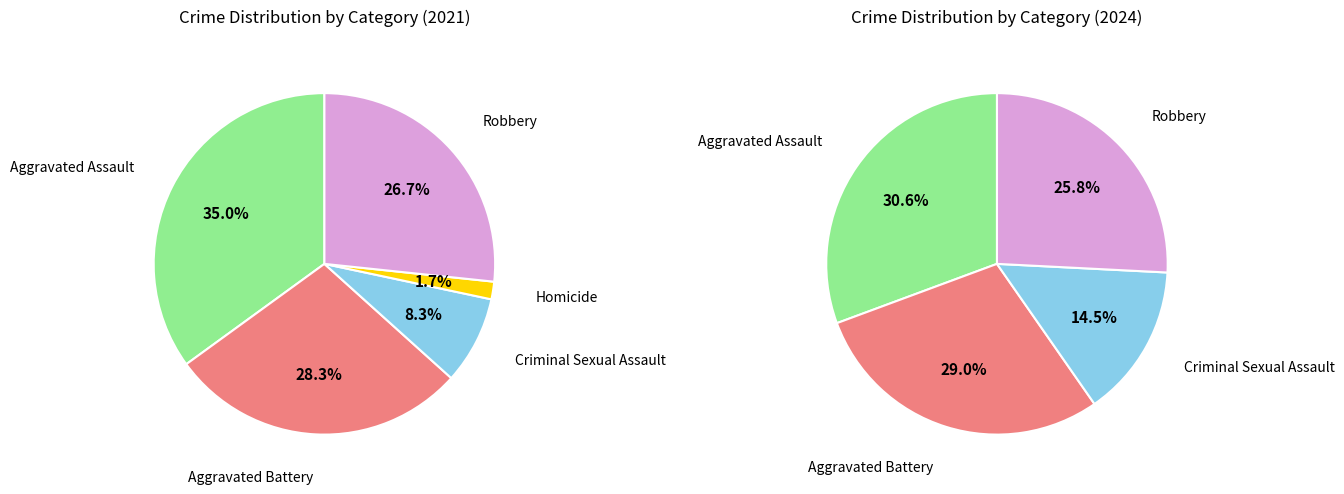

To the nearest percent, what is the average slice percentage?

20%